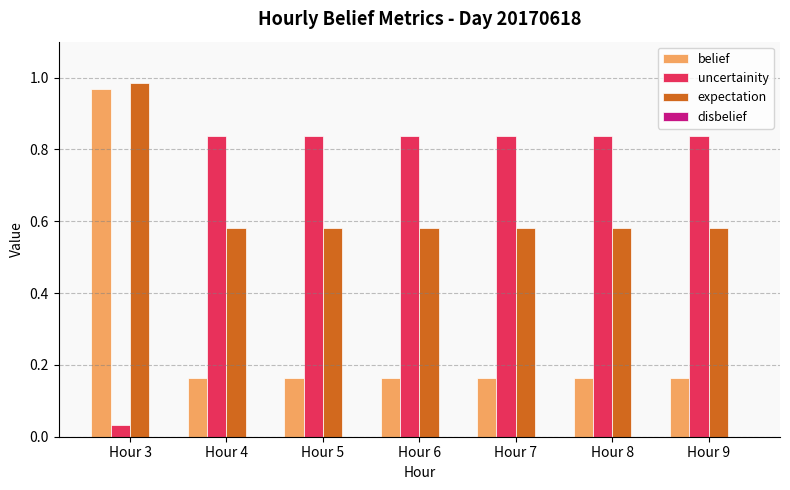

At Hour 3, list the series in order from smallest to largest.

uncertainity, belief, expectation